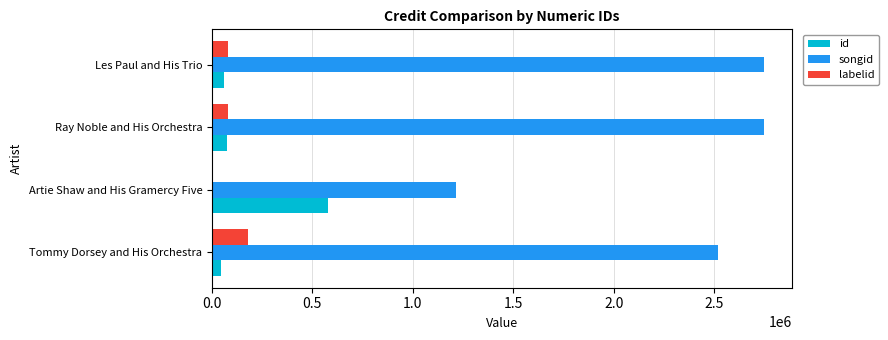

What is the maximum value shown in the chart?

2749819